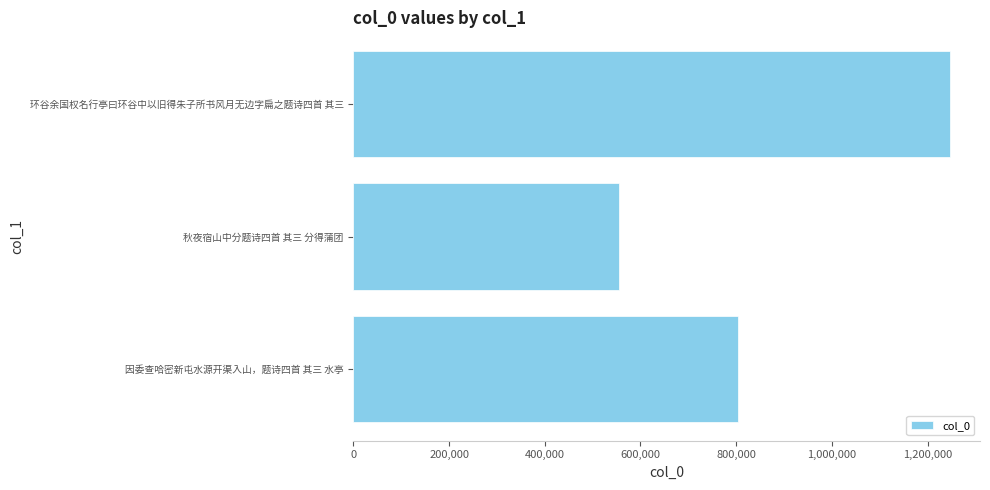

Between 秋夜宿山中分题诗四首 其三 分得蒲团 and 环谷余国权名行亭曰环谷中以旧得朱子所书风月无边字扁之题诗四首 其三, which is larger?

环谷余国权名行亭曰环谷中以旧得朱子所书风月无边字扁之题诗四首 其三